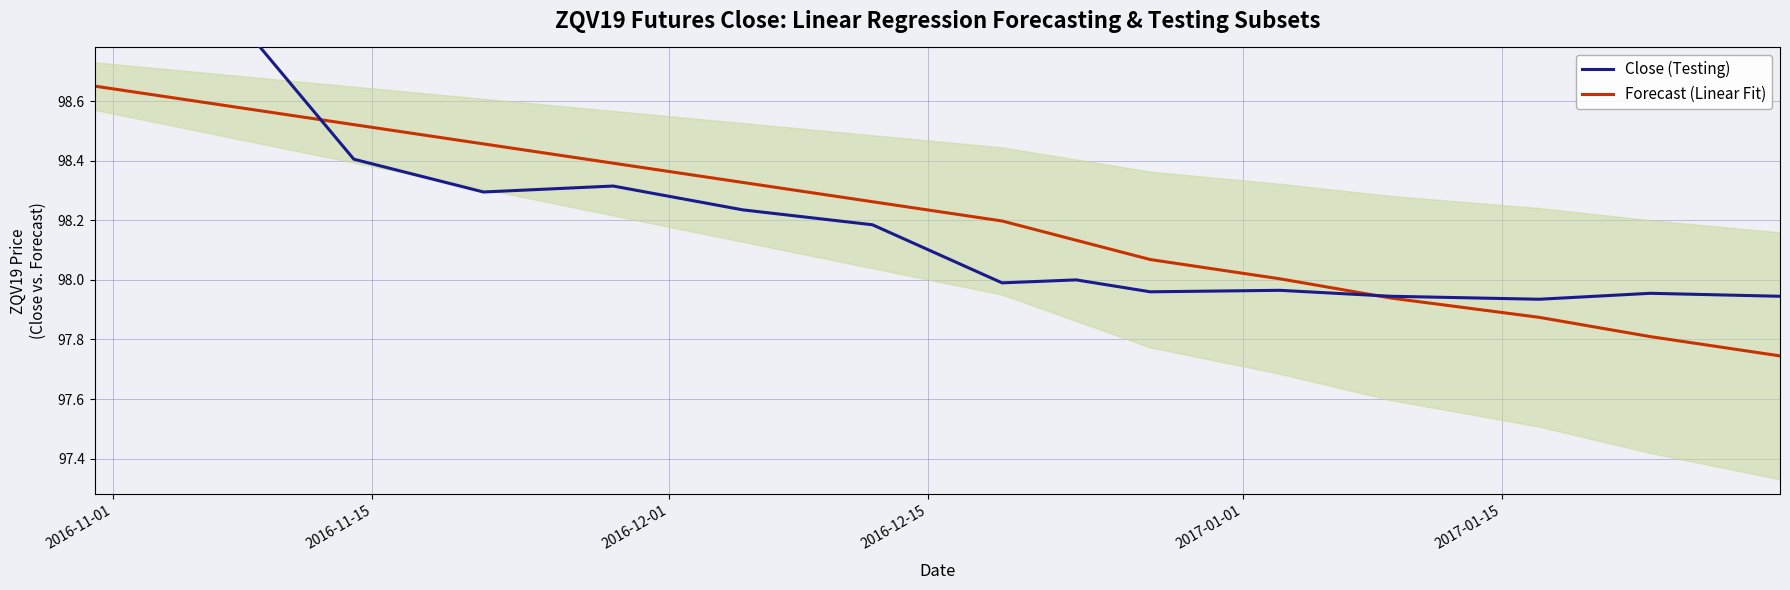

What is the average value of the Close (Testing) series?

98.2